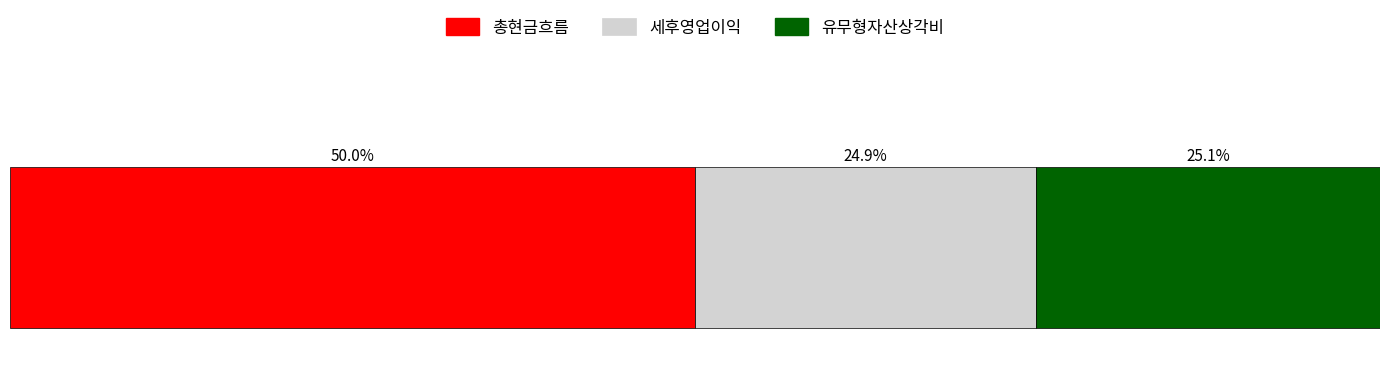

What are all the series names shown in the legend?

총현금흐름, 세후영업이익, 유무형자산상각비